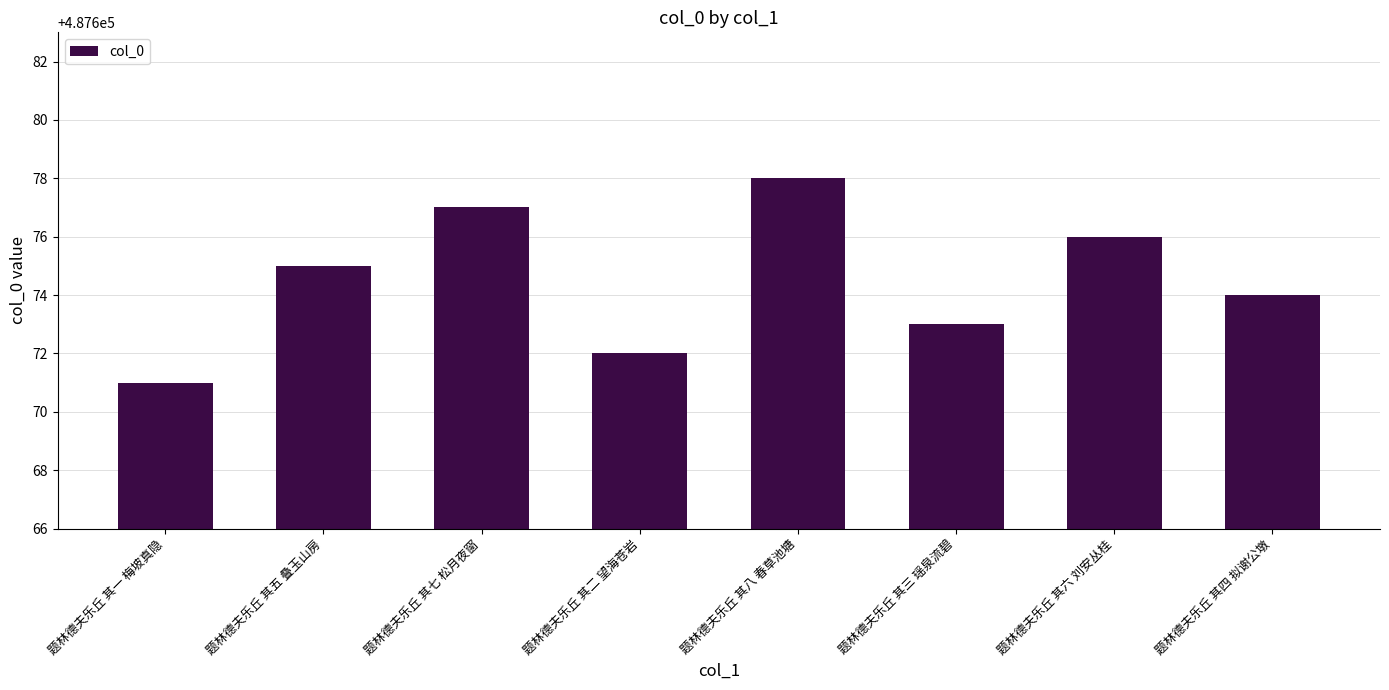

What is the label of the 7th bar from the left?

题林德夫乐丘 其六 刘安丛桂